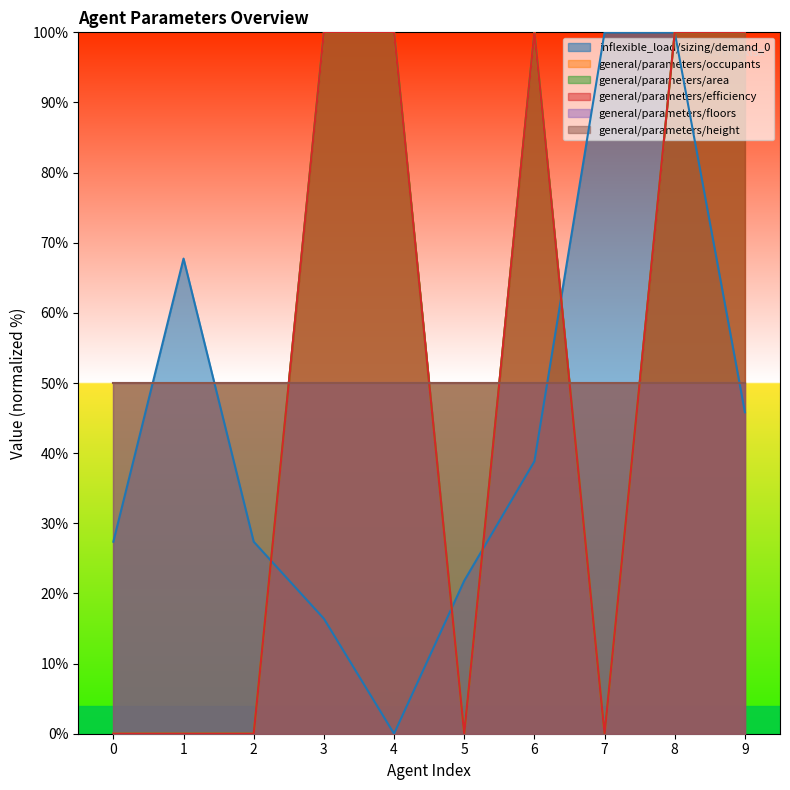

How many lines are shown in the chart?

6